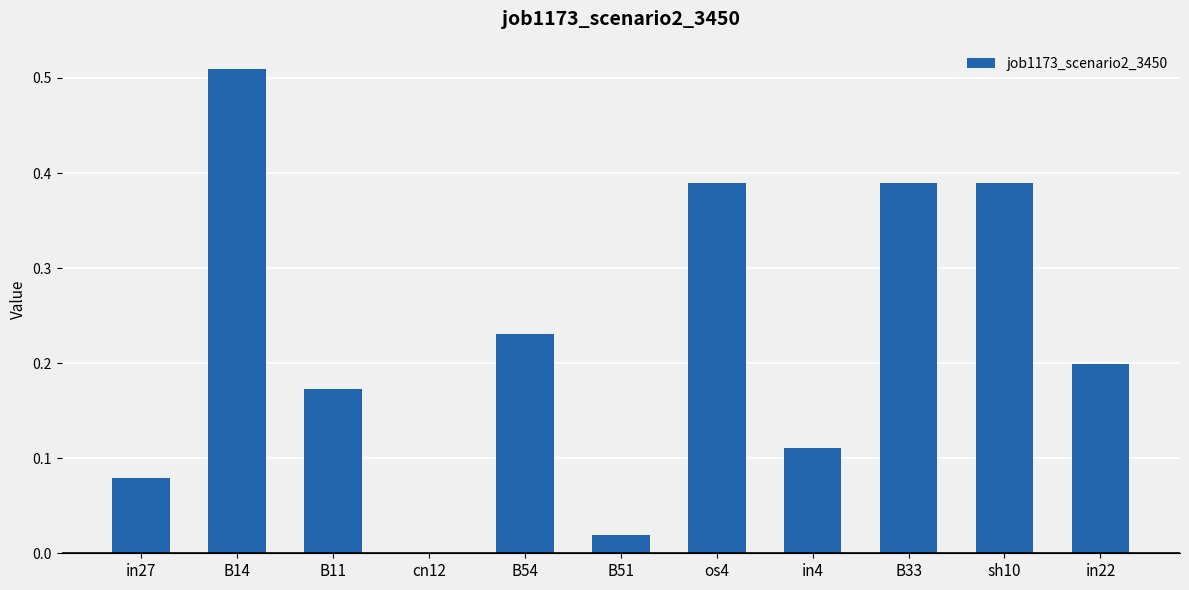

The chart shows a value of 0.2 at B11. True or false?

True